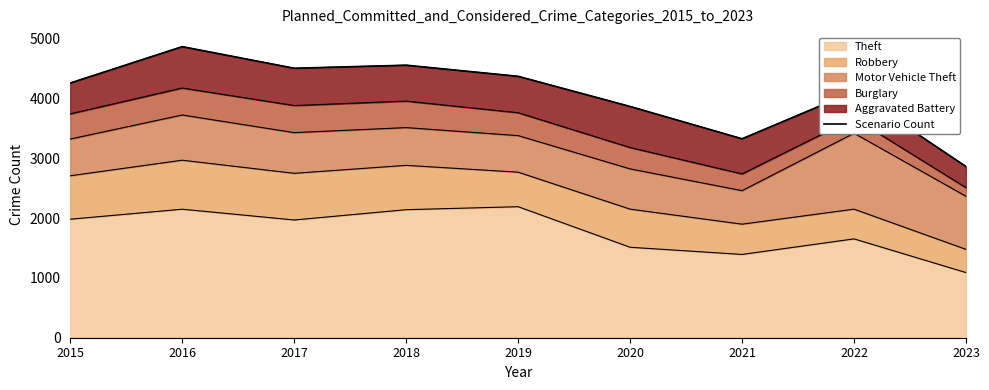

What is the maximum value shown in the chart?

4865